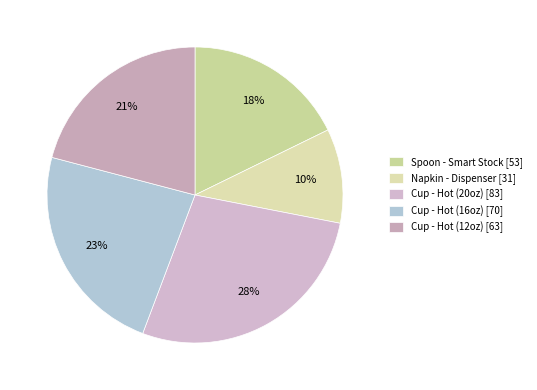

True or false: Spoon - Smart Stock accounts for 18% of the total.

True